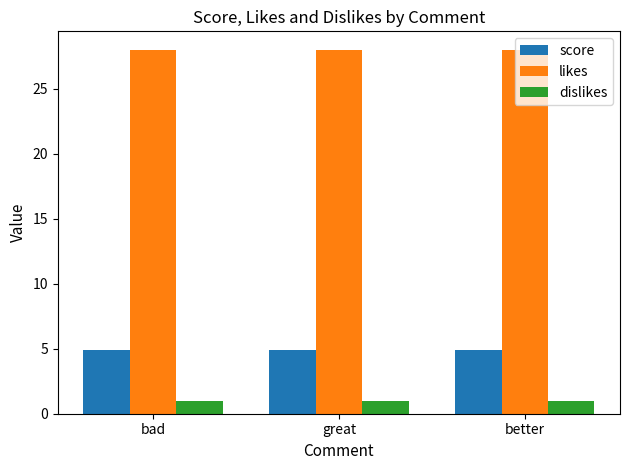

What is the label of the 1st bar from the right?

better